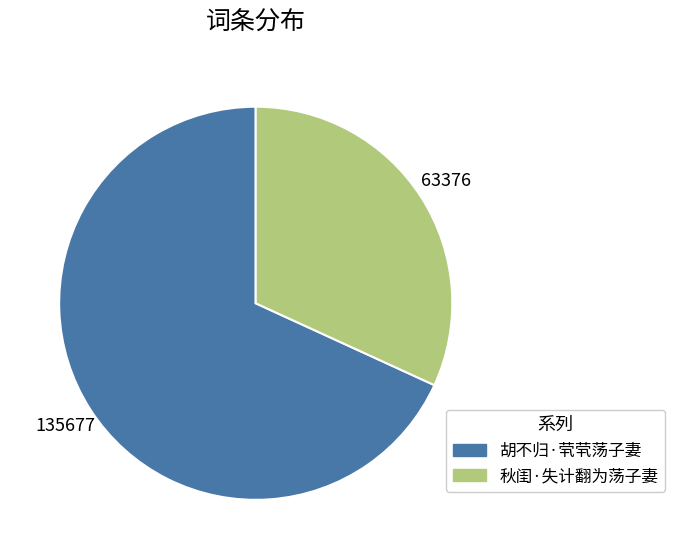

Which slice is the largest?

胡不归·茕茕荡子妻